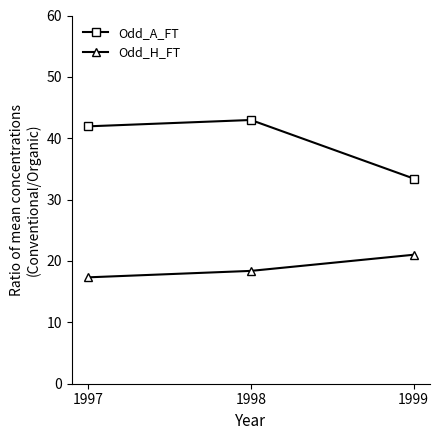

Which series changed the most between 1998 and 1999?

Odd_A_FT